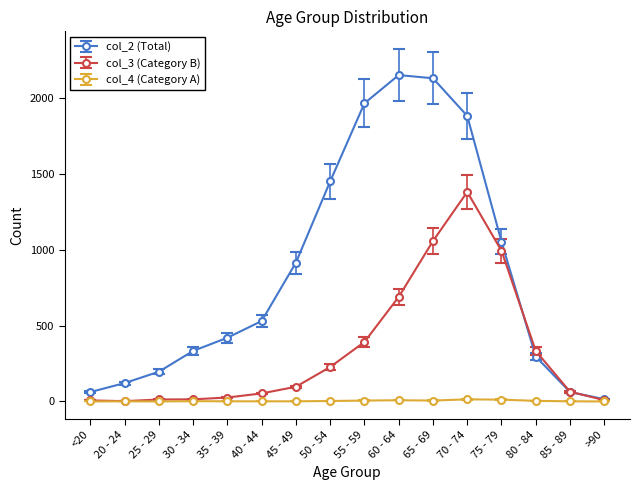

True or false: col_3 (Category B) has a value of 548 at 55 - 59.

False